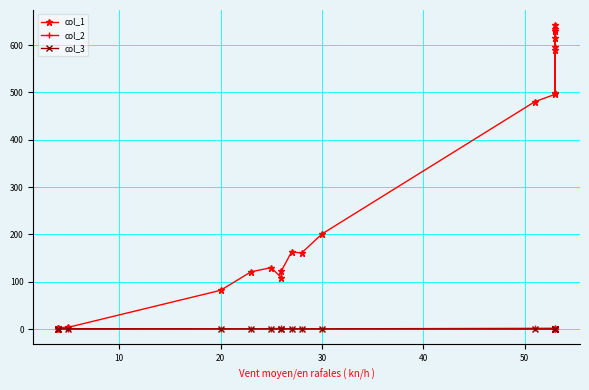

Which category has the highest value in the col_3 series?

50